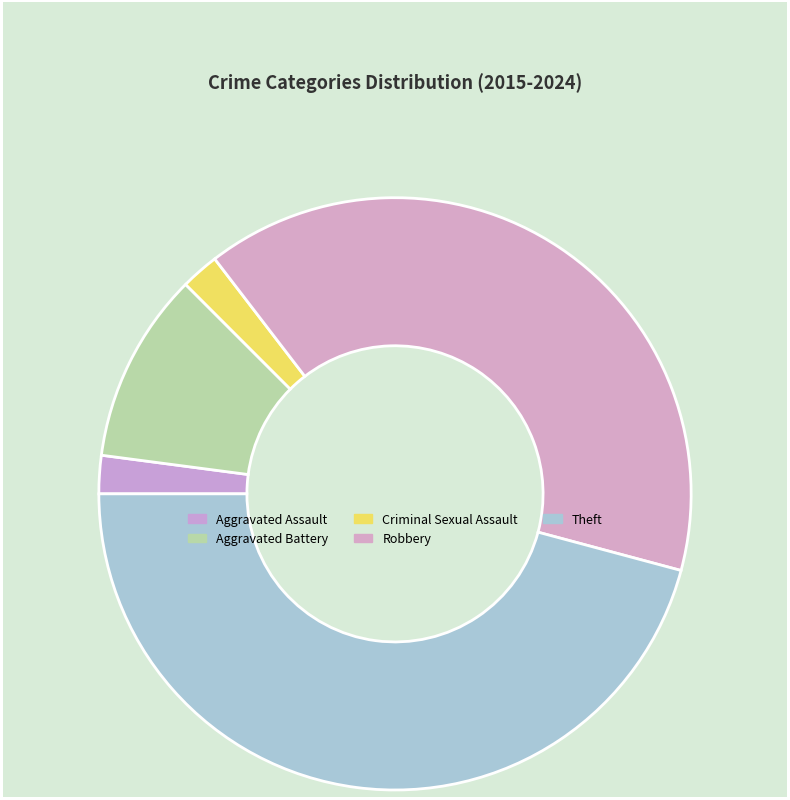

Count the number of slices in the pie.

5